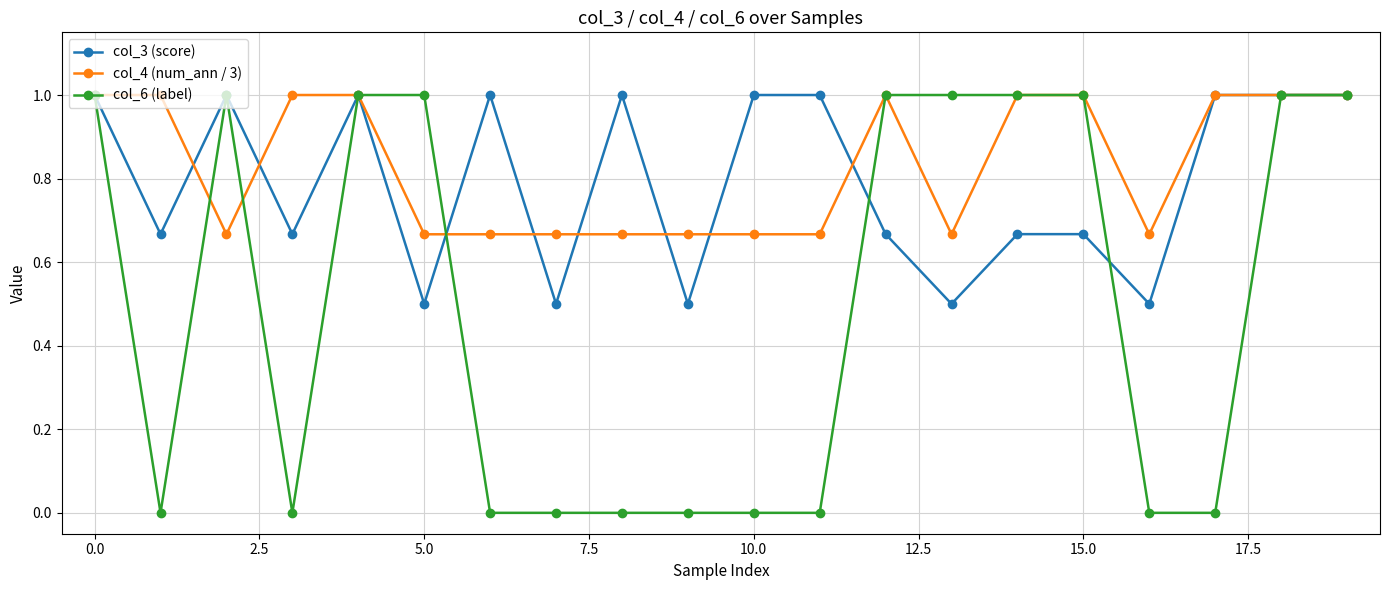

What is the maximum value for col_3 (score)?

1.0